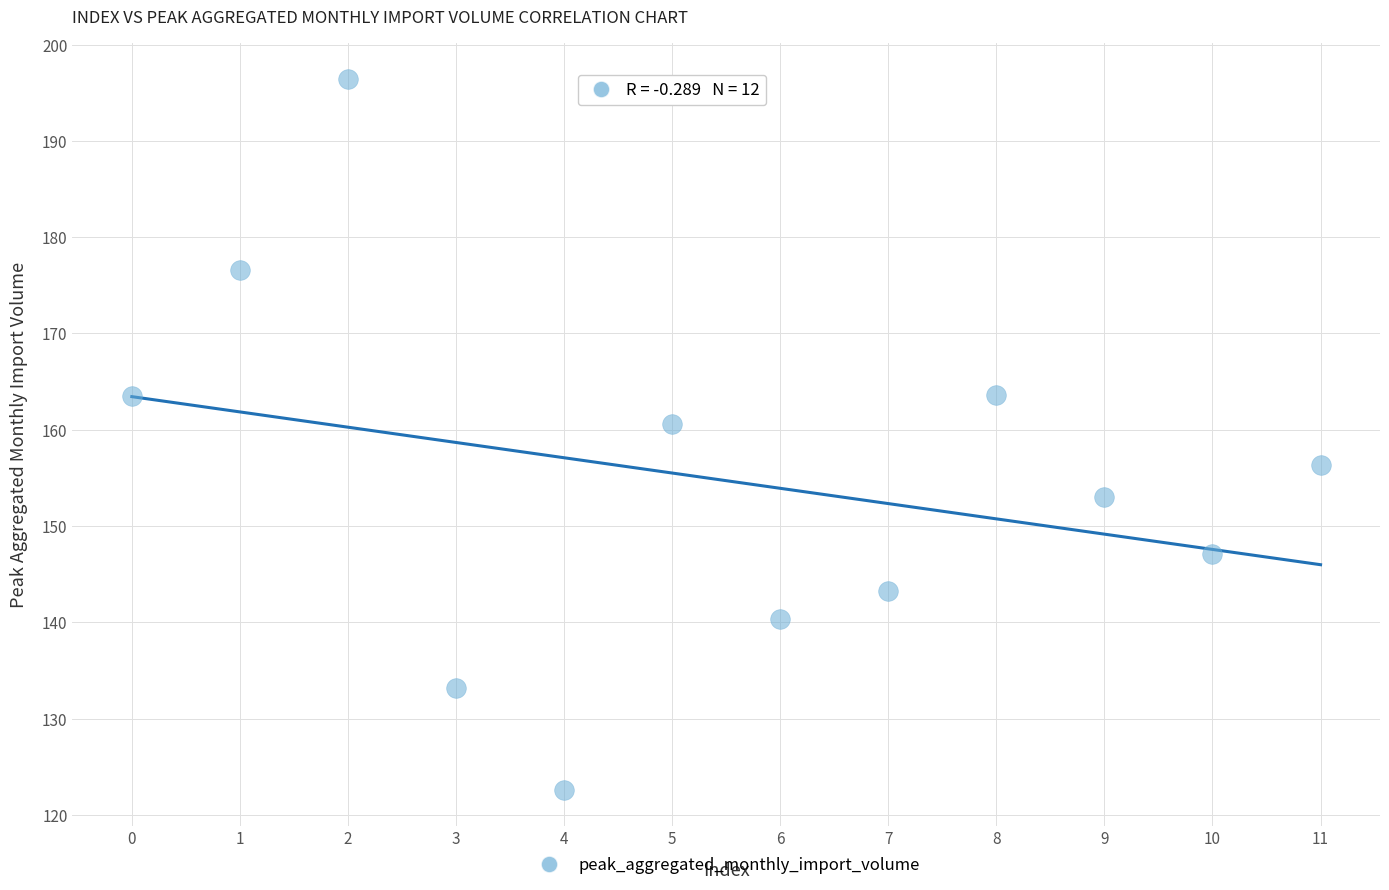

What is the average Y value?

154.7